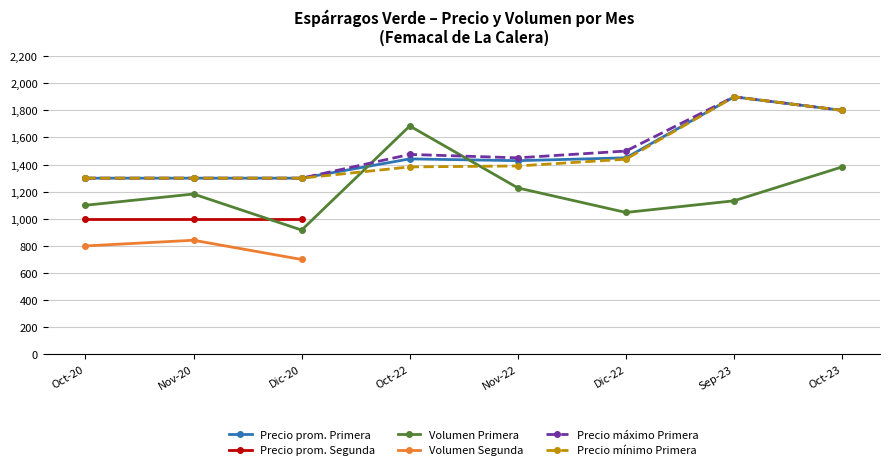

True or false: Volumen Segunda and Precio prom. Segunda cross at least once.

False